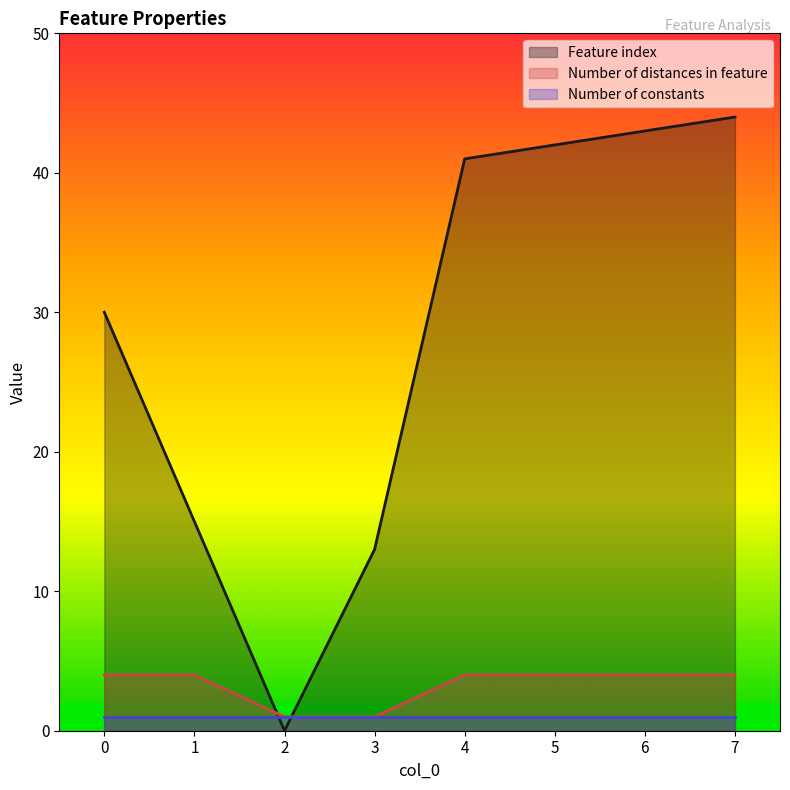

Which has a higher value, 1 or 3?

1